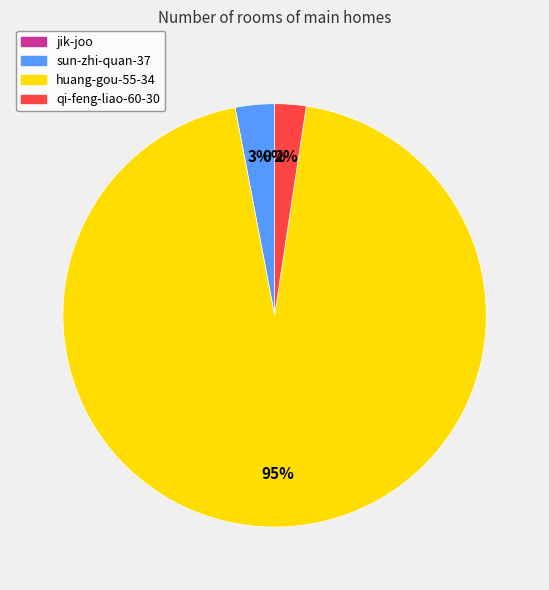

What percentage is the qi-feng-liao-60-30 slice, to the nearest percent?

2%